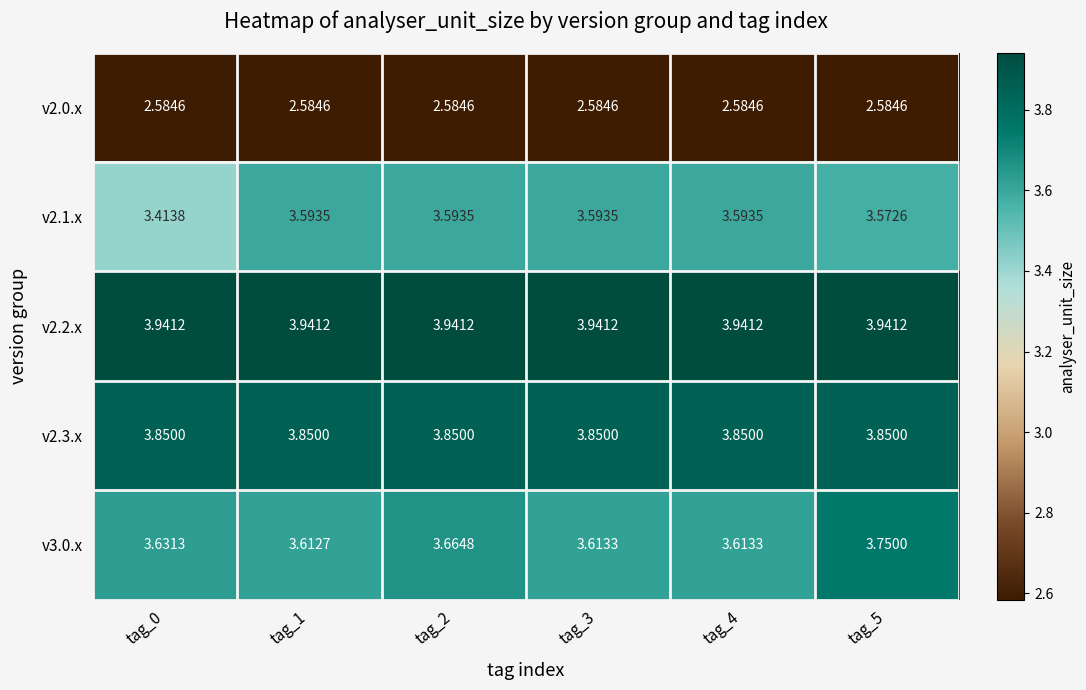

Which series has the largest total across all categories?

v2.2.x